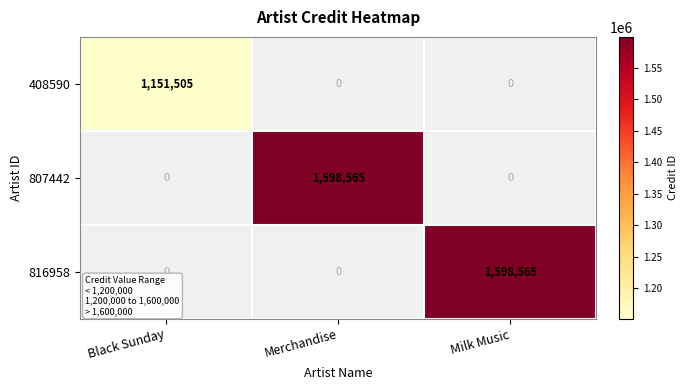

The value of 816958 at Milk Music is 2397427. True or false?

False